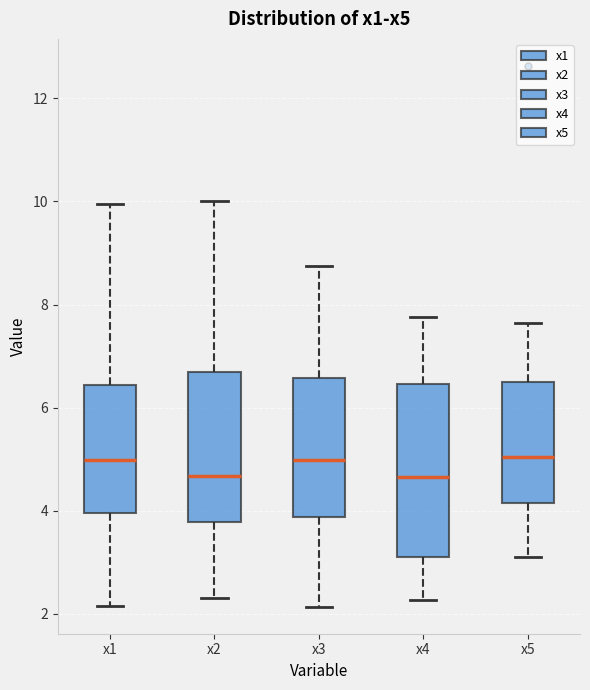

Which box is the tallest, from its lower edge to its upper edge?

x4